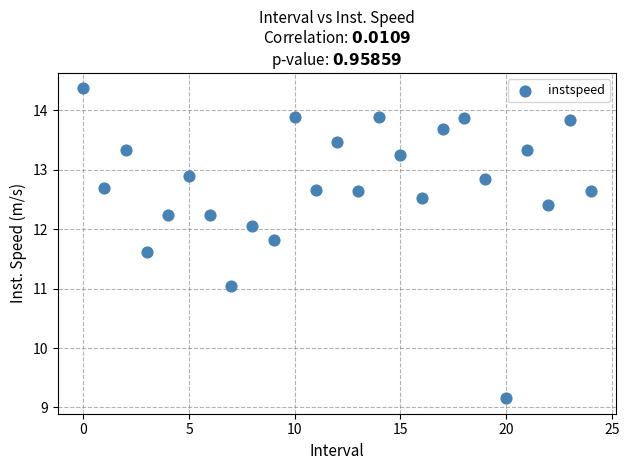

What is the range of Y values (max minus min)?

5.2